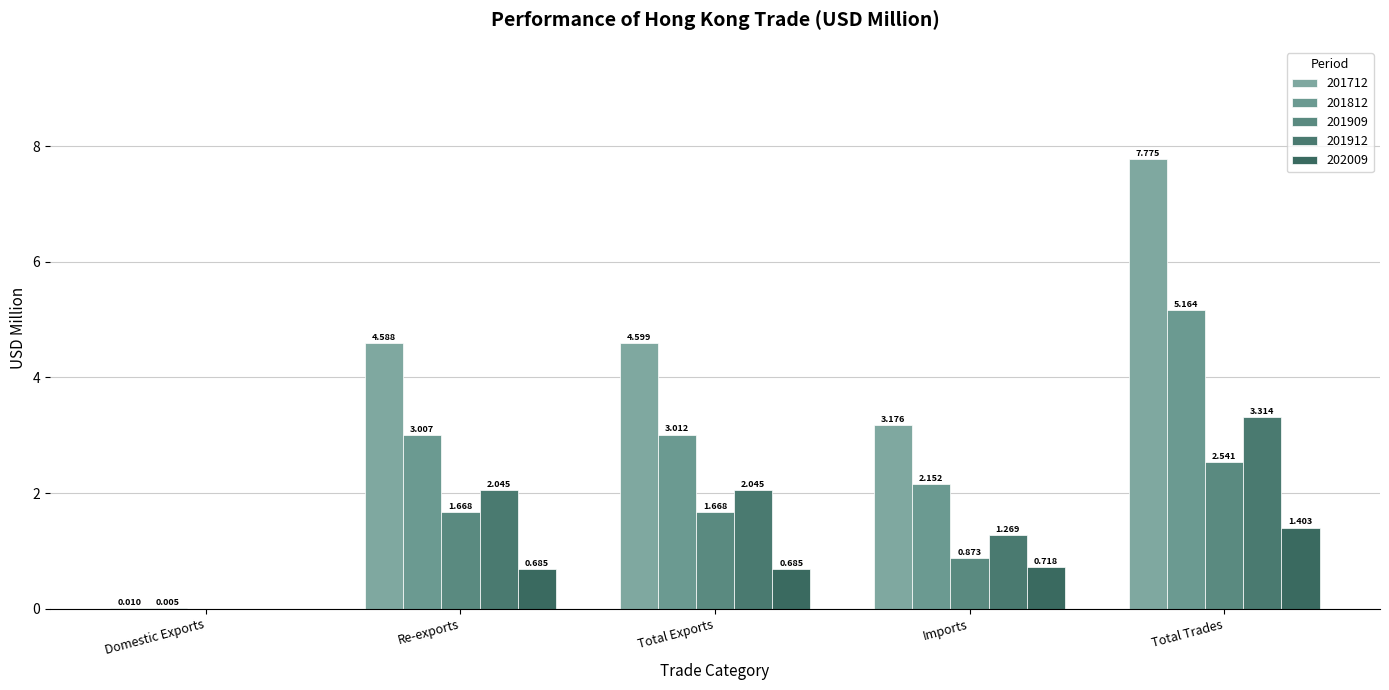

Which category has the highest value in the 201912 series?

Total Trades